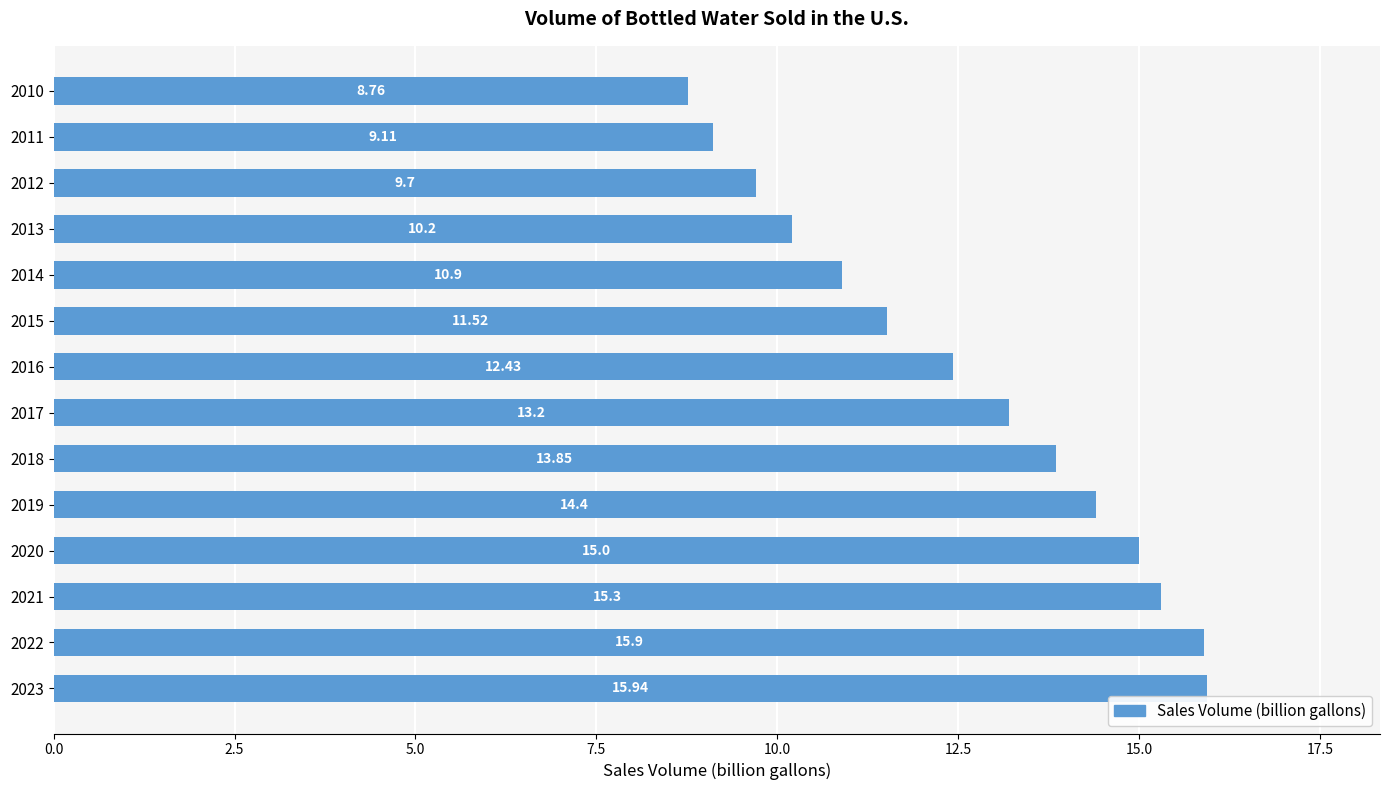

What is the change in value from 2019 to 2022?

+1.5